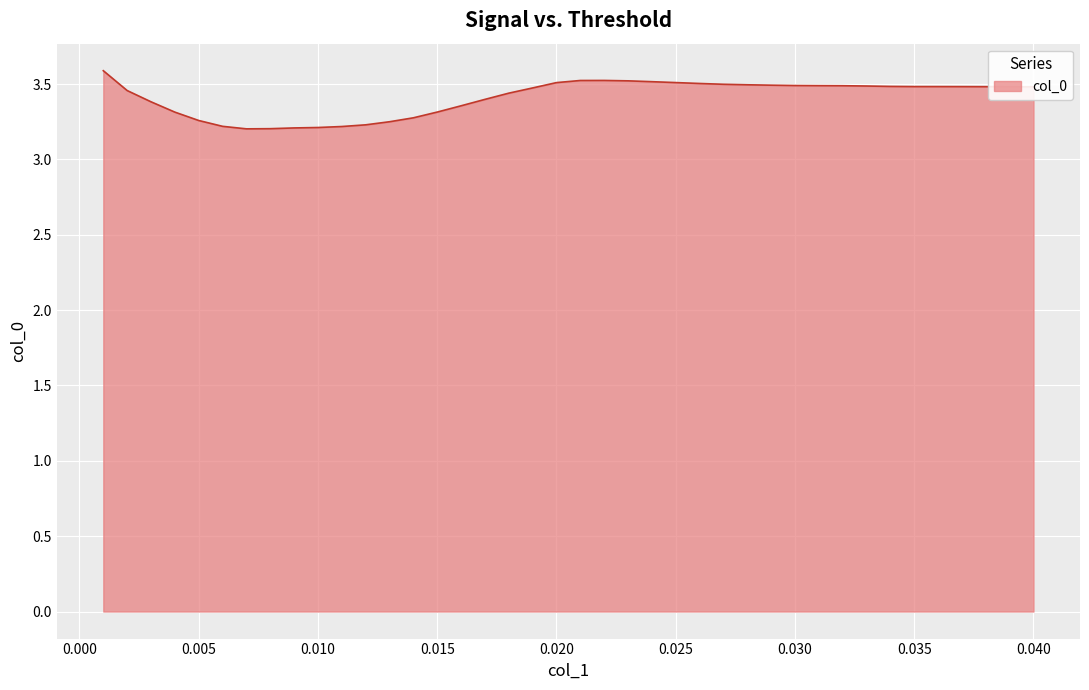

What is the difference between the maximum and minimum values?

0.4